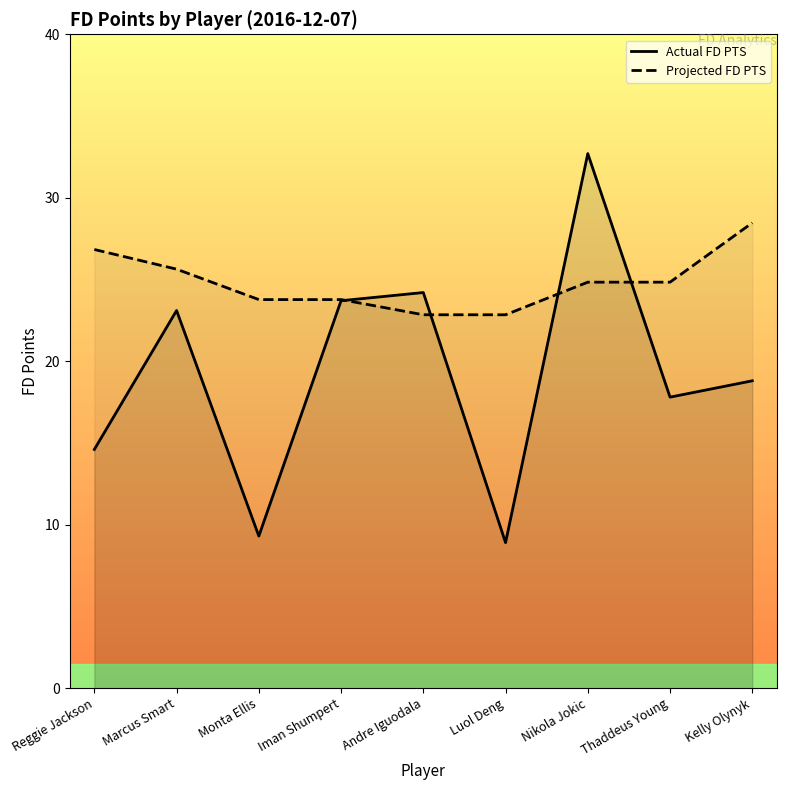

At how many categories does at least one series exceed 17?

9